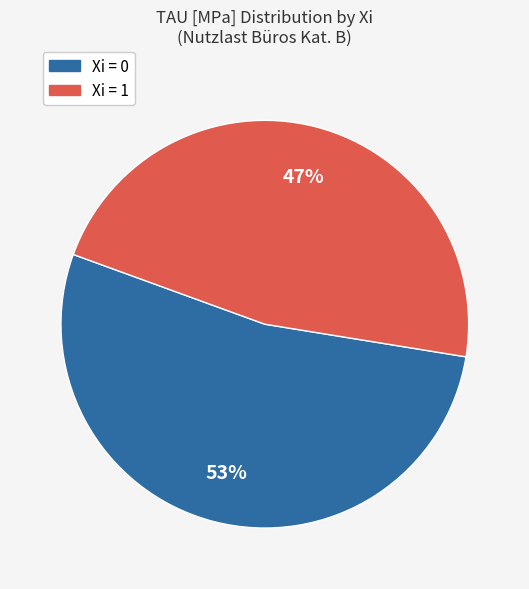

To the nearest percent, what is the difference between the largest and smallest slice percentages?

6%